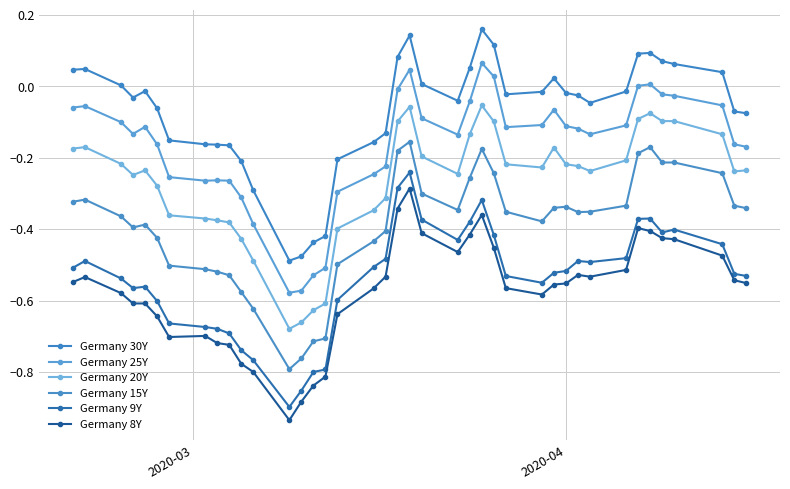

True or false: Germany 8Y and Germany 20Y cross at least once.

False